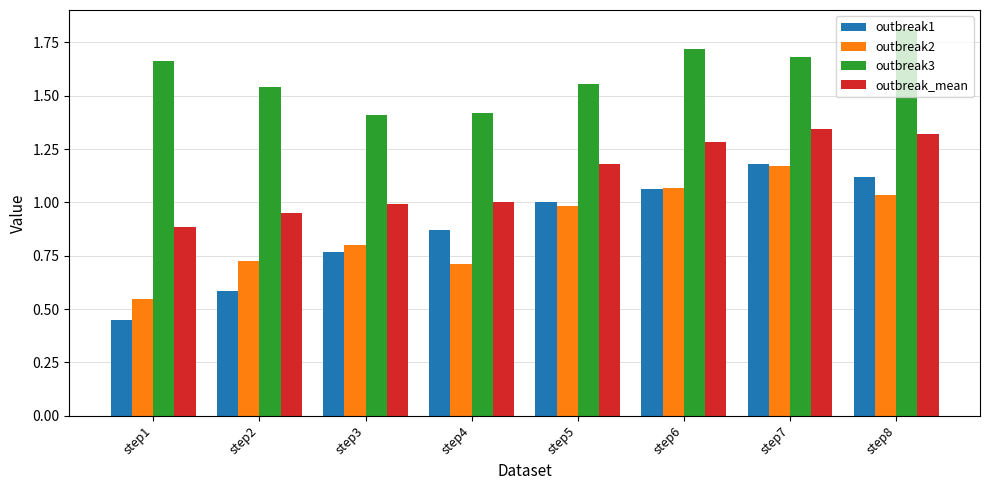

What is the total value across all series at step1?

3.5